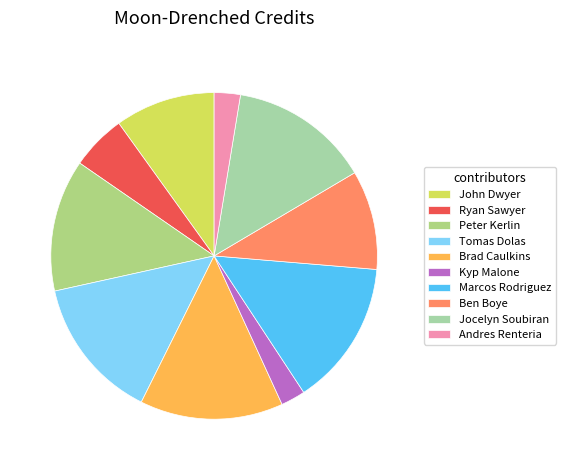

The Ben Boye slice represents 10% of the pie. True or false?

True